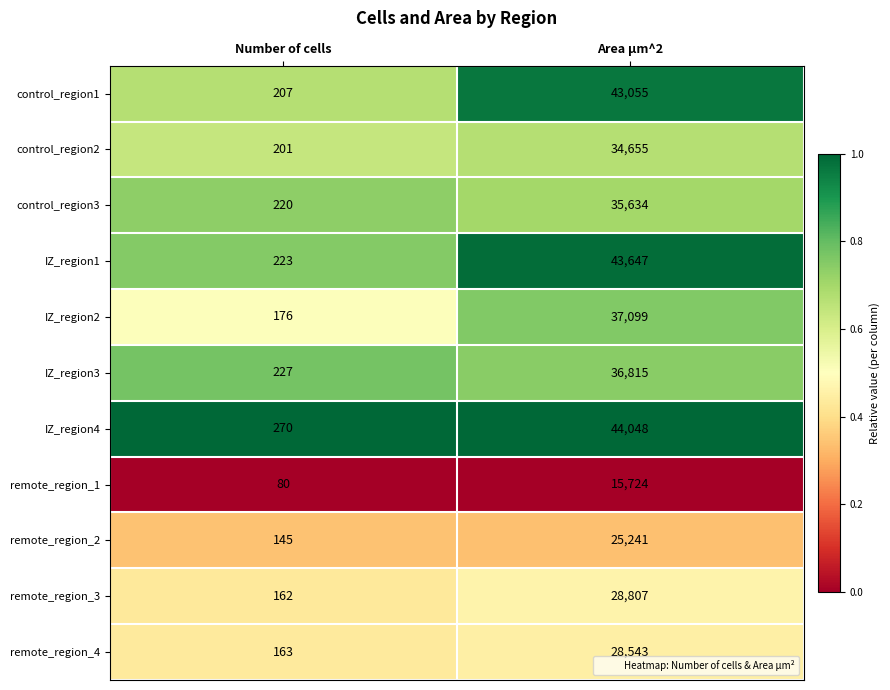

Reading left to right, what are all the values shown in this chart?

control_region1: Number of cells=207	Area µm^2=43055
control_region2: Number of cells=201	Area µm^2=34655
control_region3: Number of cells=220	Area µm^2=35634
IZ_region1: Number of cells=223	Area µm^2=43647
IZ_region2: Number of cells=176	Area µm^2=37099
IZ_region3: Number of cells=227	Area µm^2=36815
IZ_region4: Number of cells=270	Area µm^2=44048
remote_region_1: Number of cells=80	Area µm^2=15724
remote_region_2: Number of cells=145	Area µm^2=25241
remote_region_3: Number of cells=162	Area µm^2=28807
remote_region_4: Number of cells=163	Area µm^2=28543